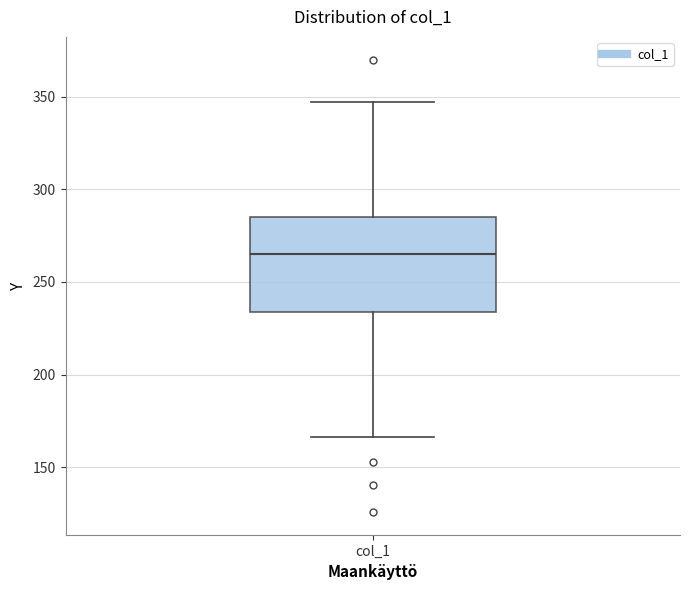

Where does the upper whisker of the box for col_1 end on the y-axis? The values are not printed on the chart, so give them approximately, as read against the axis.

345